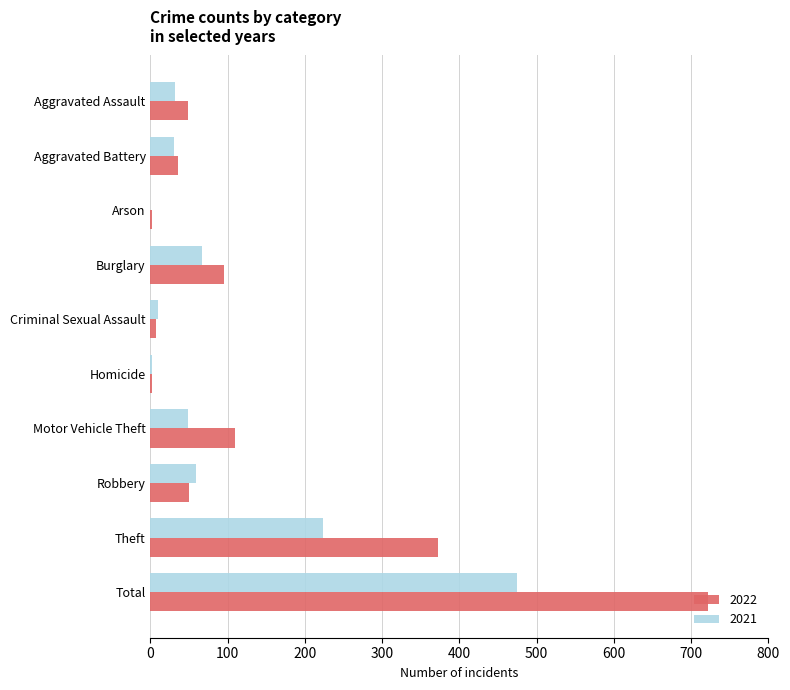

What is the highest value of the 2021 series?

474